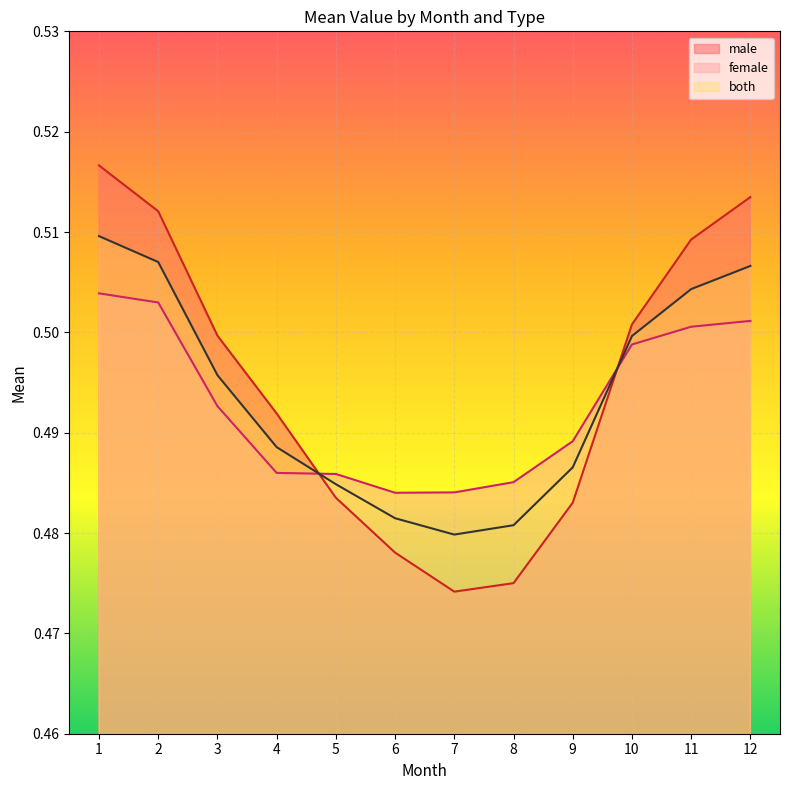

How many lines are shown in the chart?

3